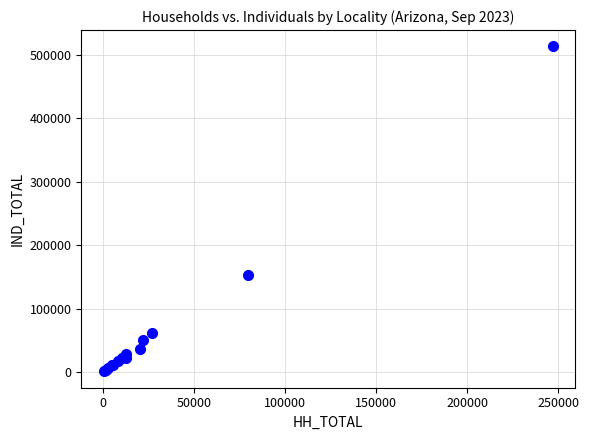

What Y value in the scatter plot is closest to 257082?

153218